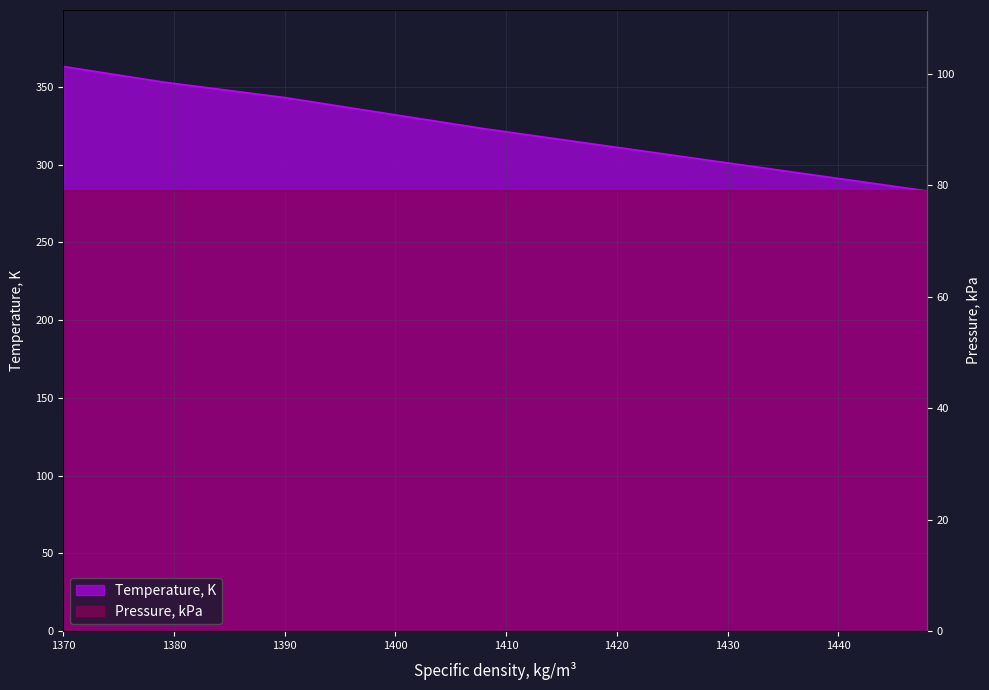

What is the sum of all values?

2908.3